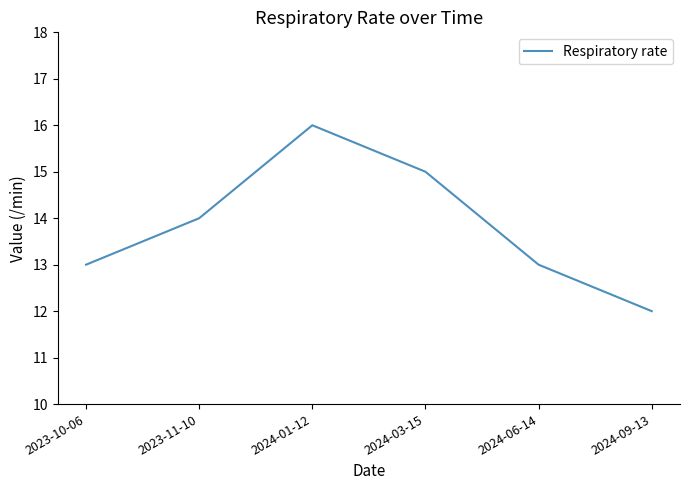

How many distinct data groups are displayed?

1